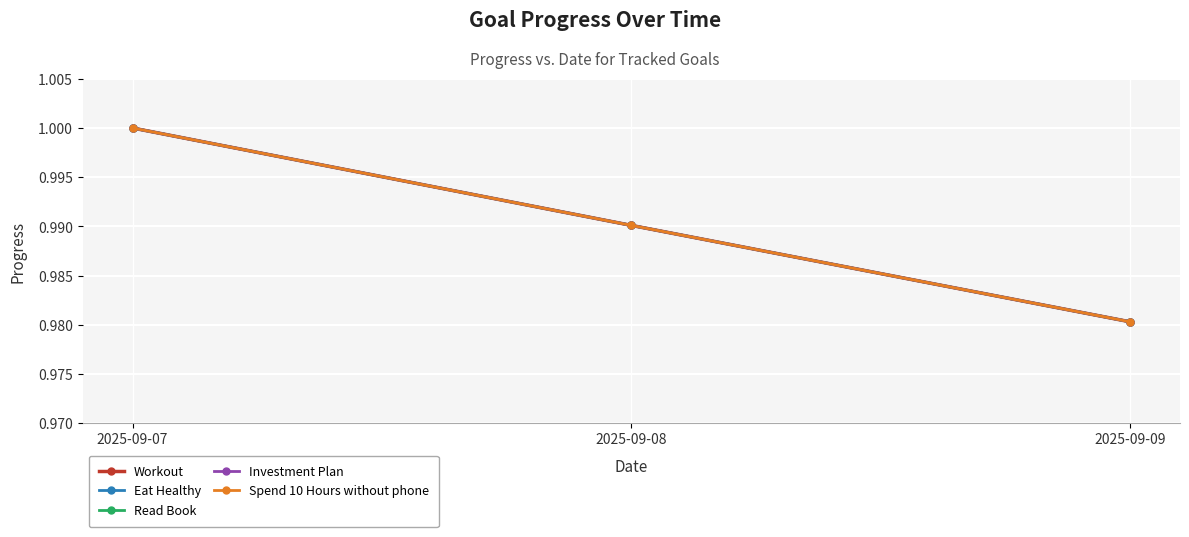

Which series has the largest total across all categories?

Workout